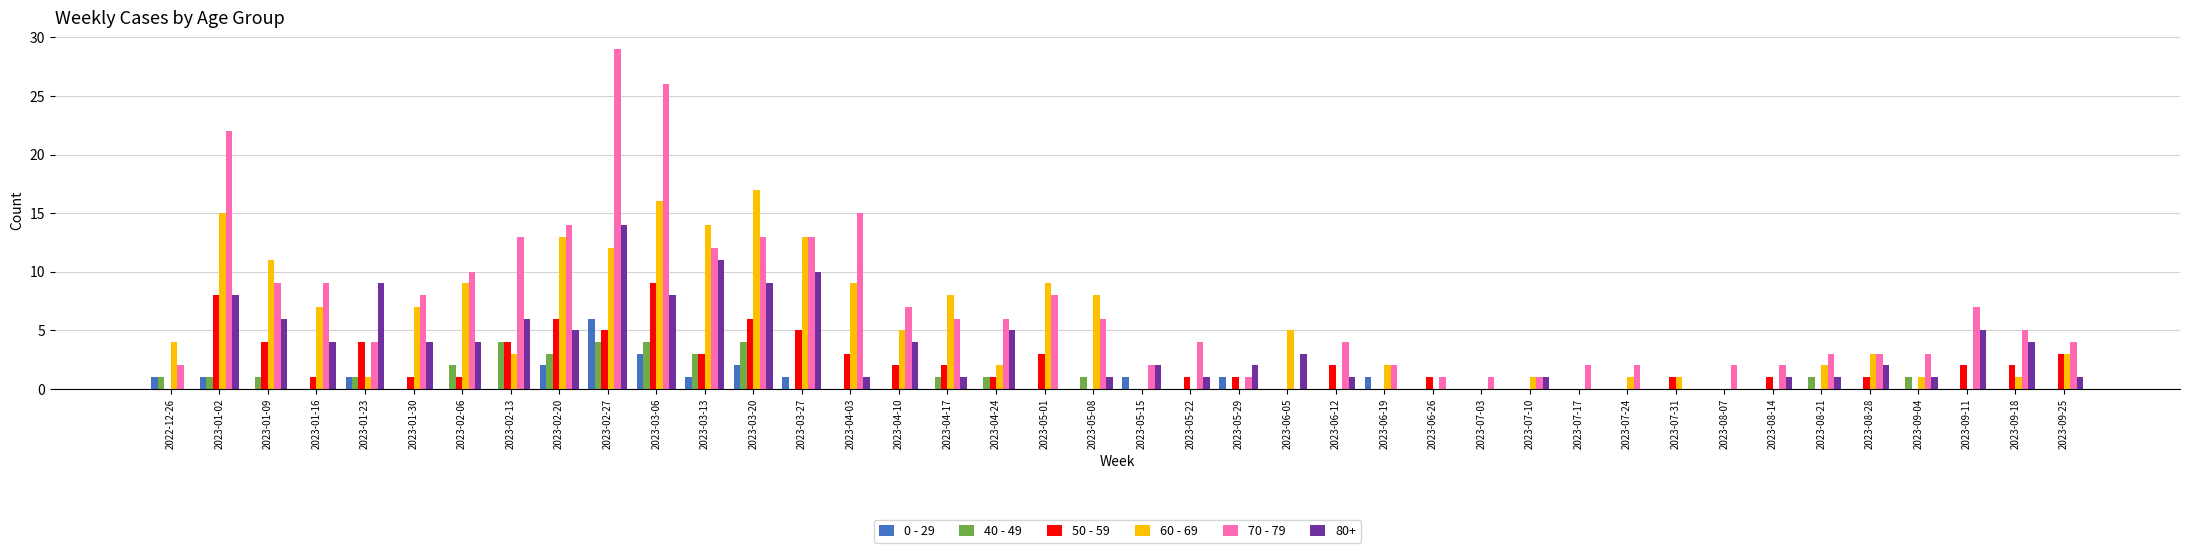

Which series has the largest total across all categories?

70 - 79